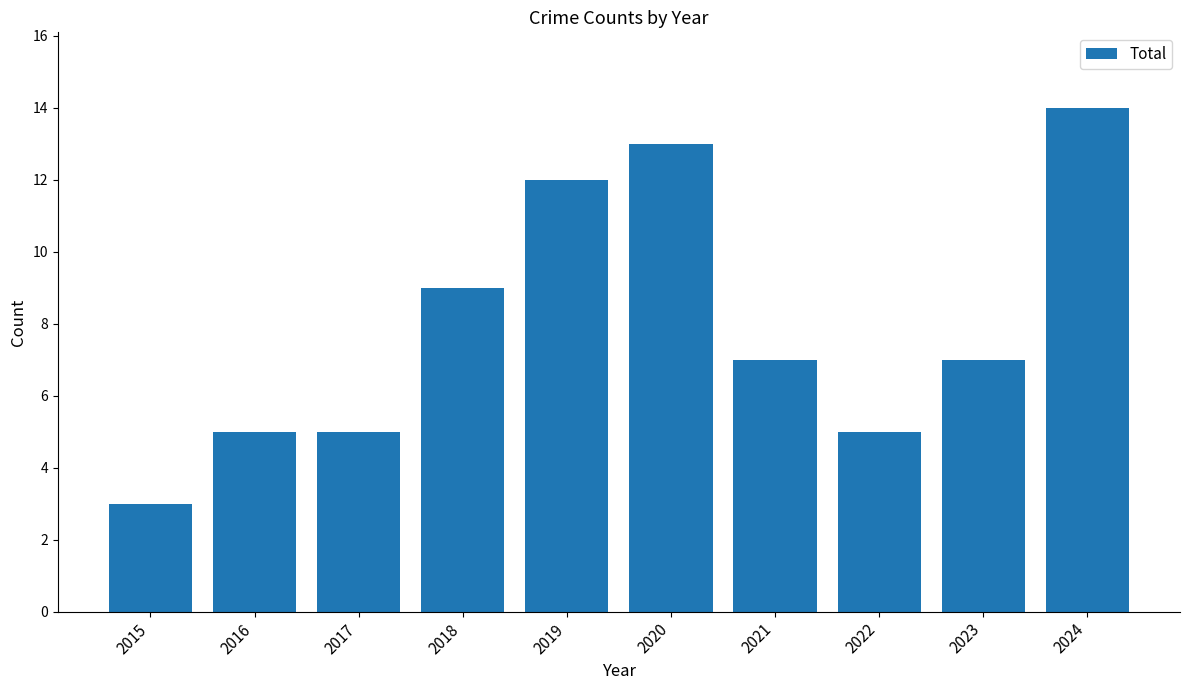

Read the value at 2018, to the nearest 10.

10